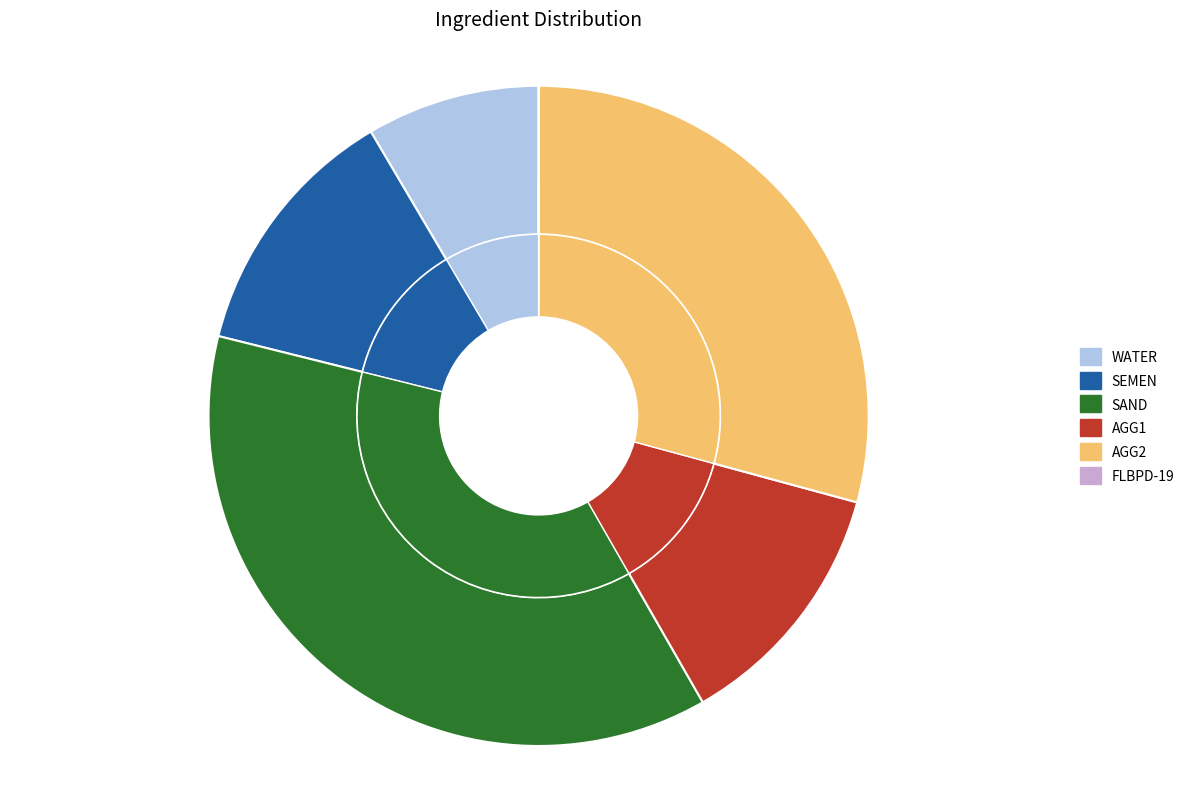

How many slices are in this pie chart?

11